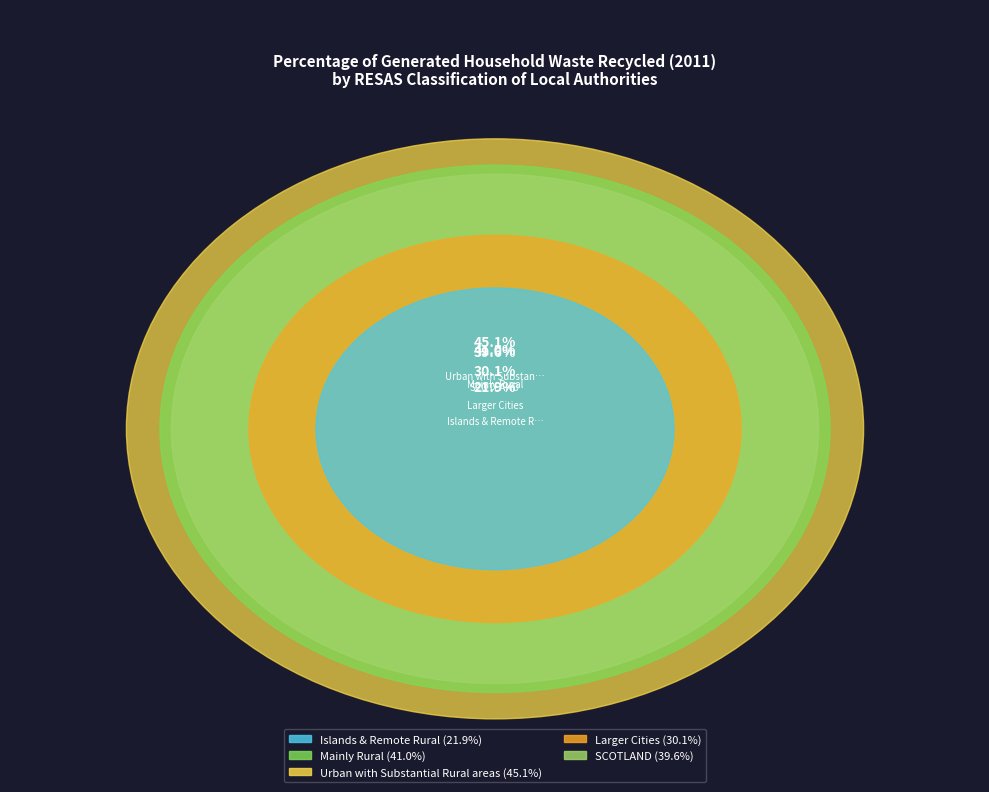

Which slice is the smallest?

Islands & Remote Rural